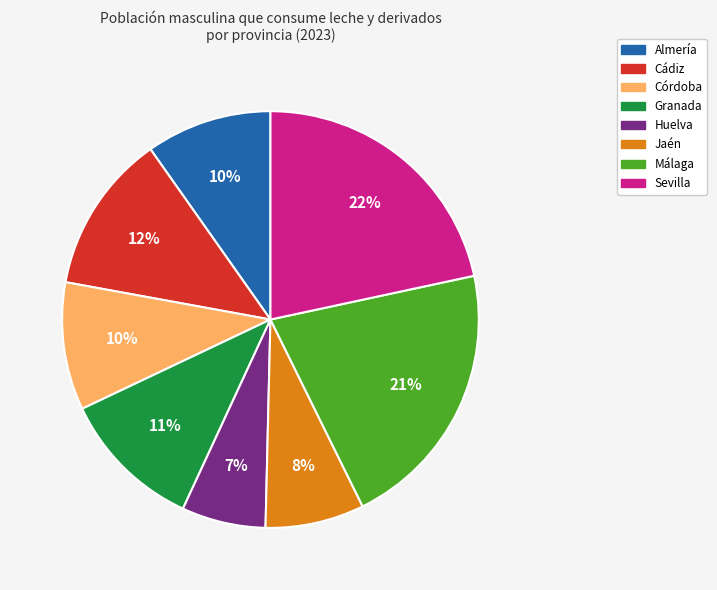

What percentage is the Córdoba slice, to the nearest percent?

10%